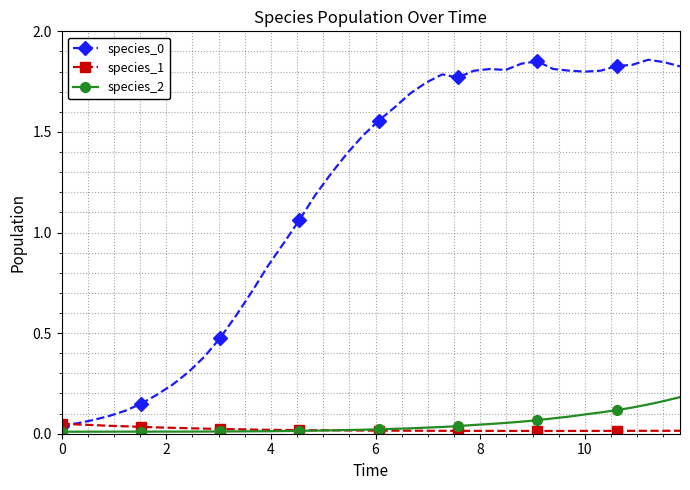

At how many categories does at least one series exceed 1?

25